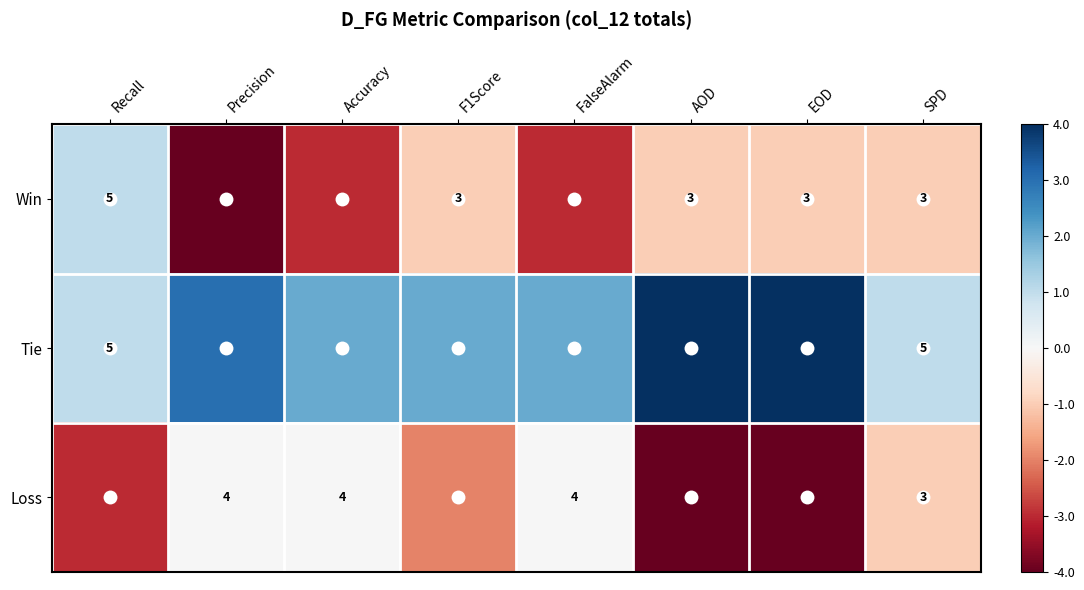

What is the difference between the second highest and minimum values in the Win series?

3